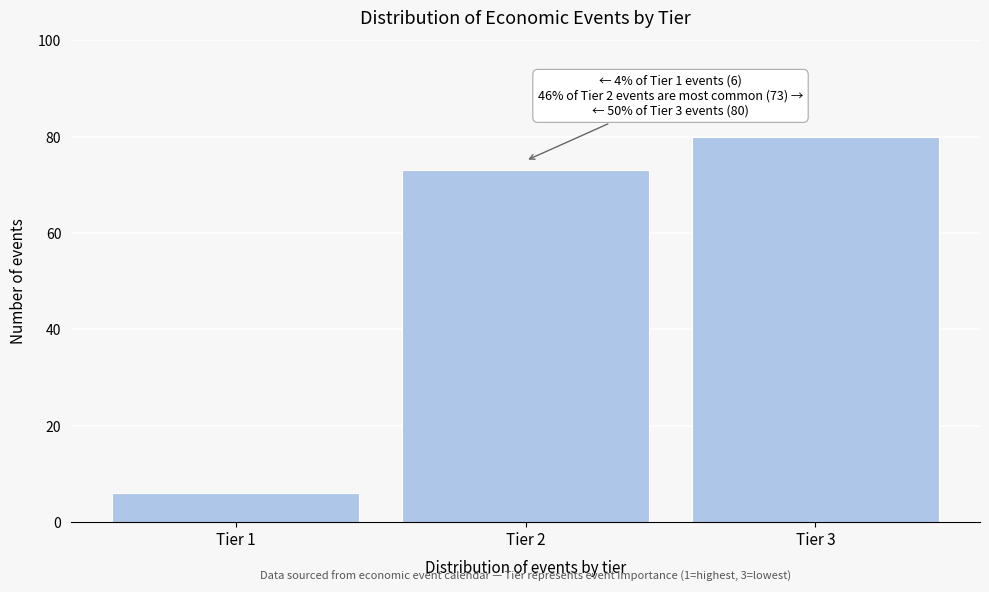

Reading right to left, list all the values displayed in this chart.

80	73	6